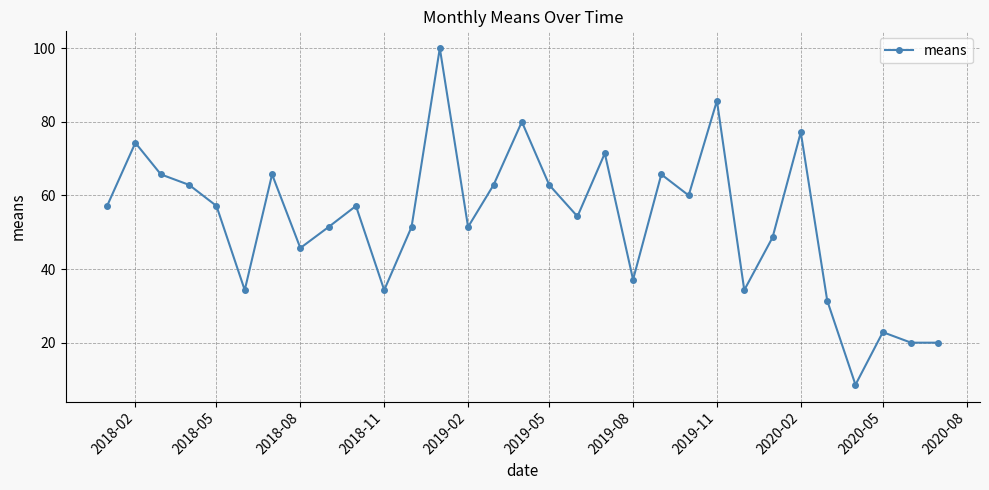

What is the minimum value shown in the chart?

8.6